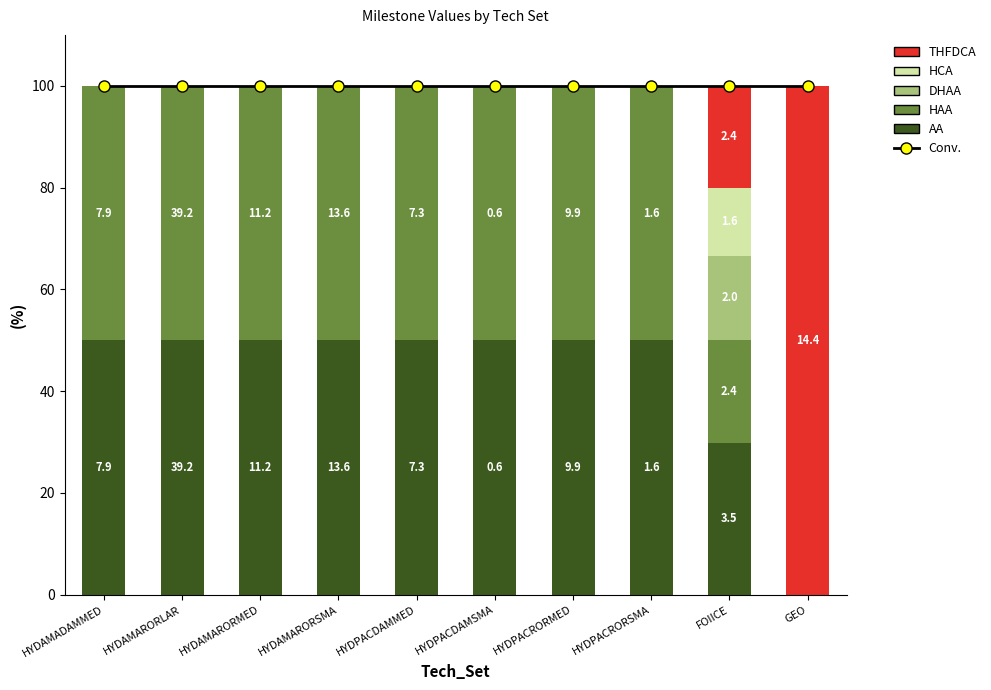

Is the value of DHAA at HYDAMARORLAR greater than the value of HCA at HYDPACDAMMED?

No